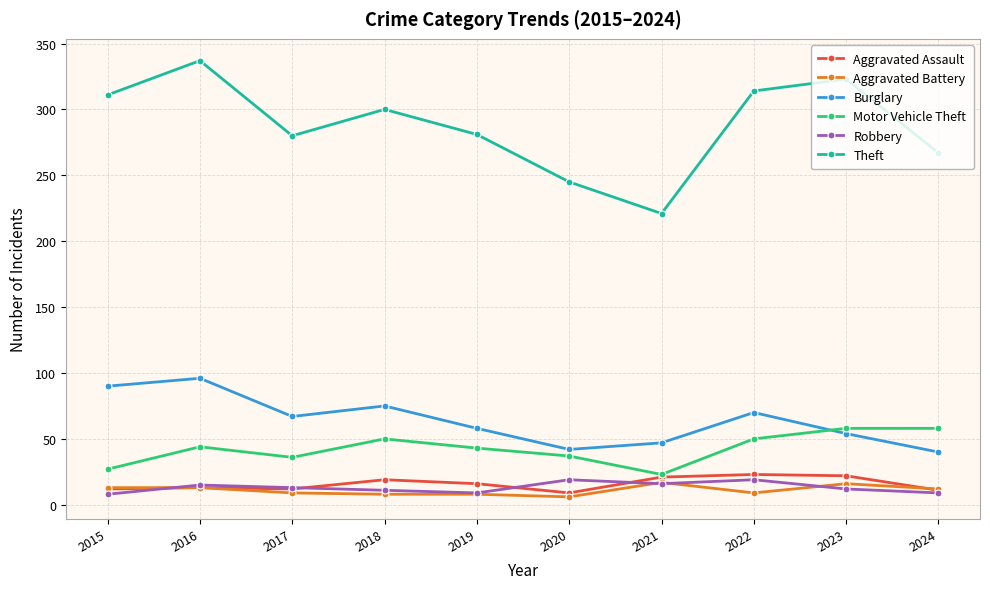

What is the approximate value of Robbery at 2024?

9